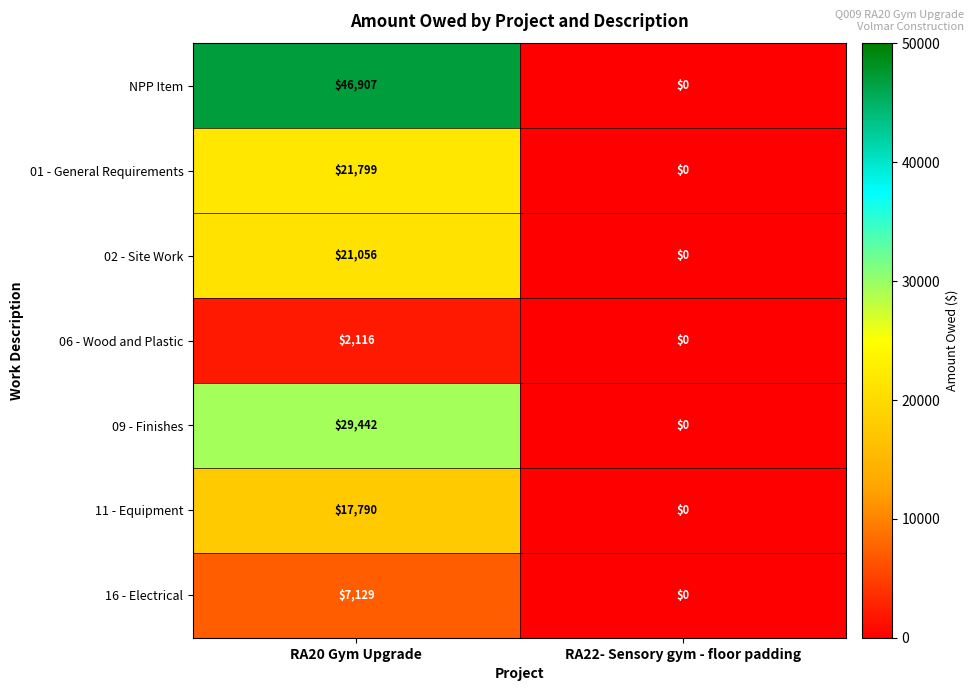

List the series in order of their peak value, highest first.

NPP Item, 09 - Finishes, 01 - General Requirements, 02 - Site Work, 11 - Equipment, 16 - Electrical, 06 - Wood and Plastic